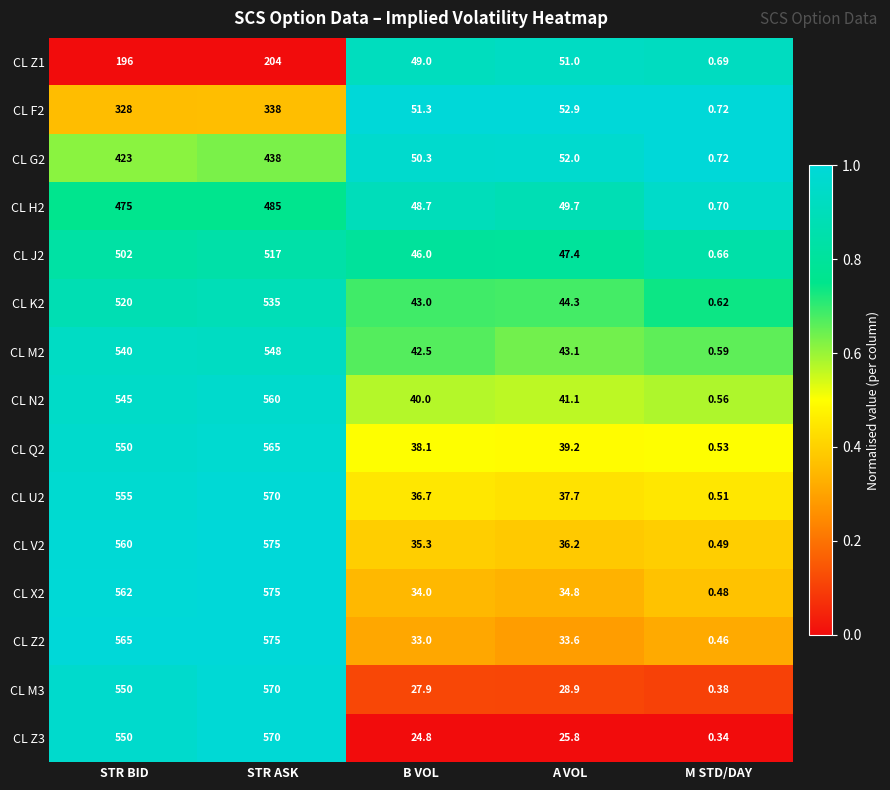

Where does the CL M3 series first go above 28?

STR BID